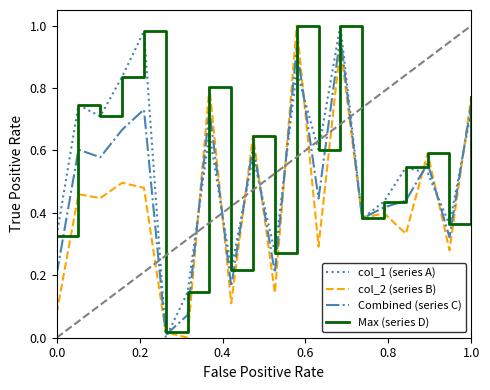

Rank the series by their average value, from highest to lowest.

Max (series D), col_1 (series A), Combined (series C), col_2 (series B)